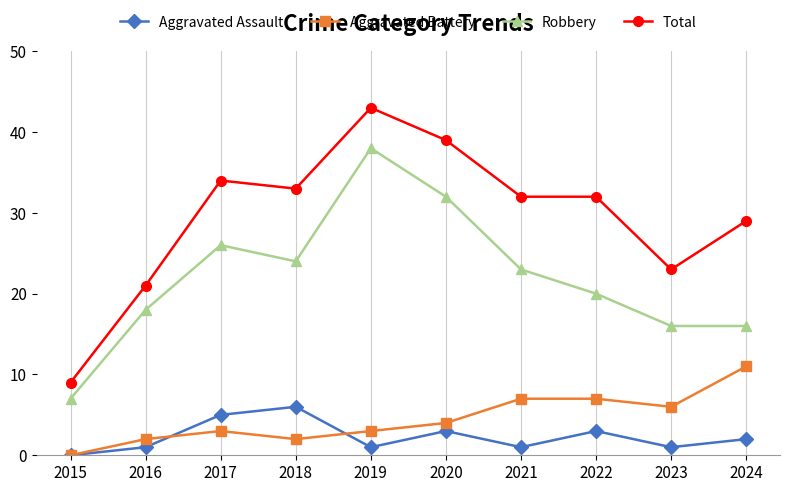

What is the total value across all series at 2023?

46